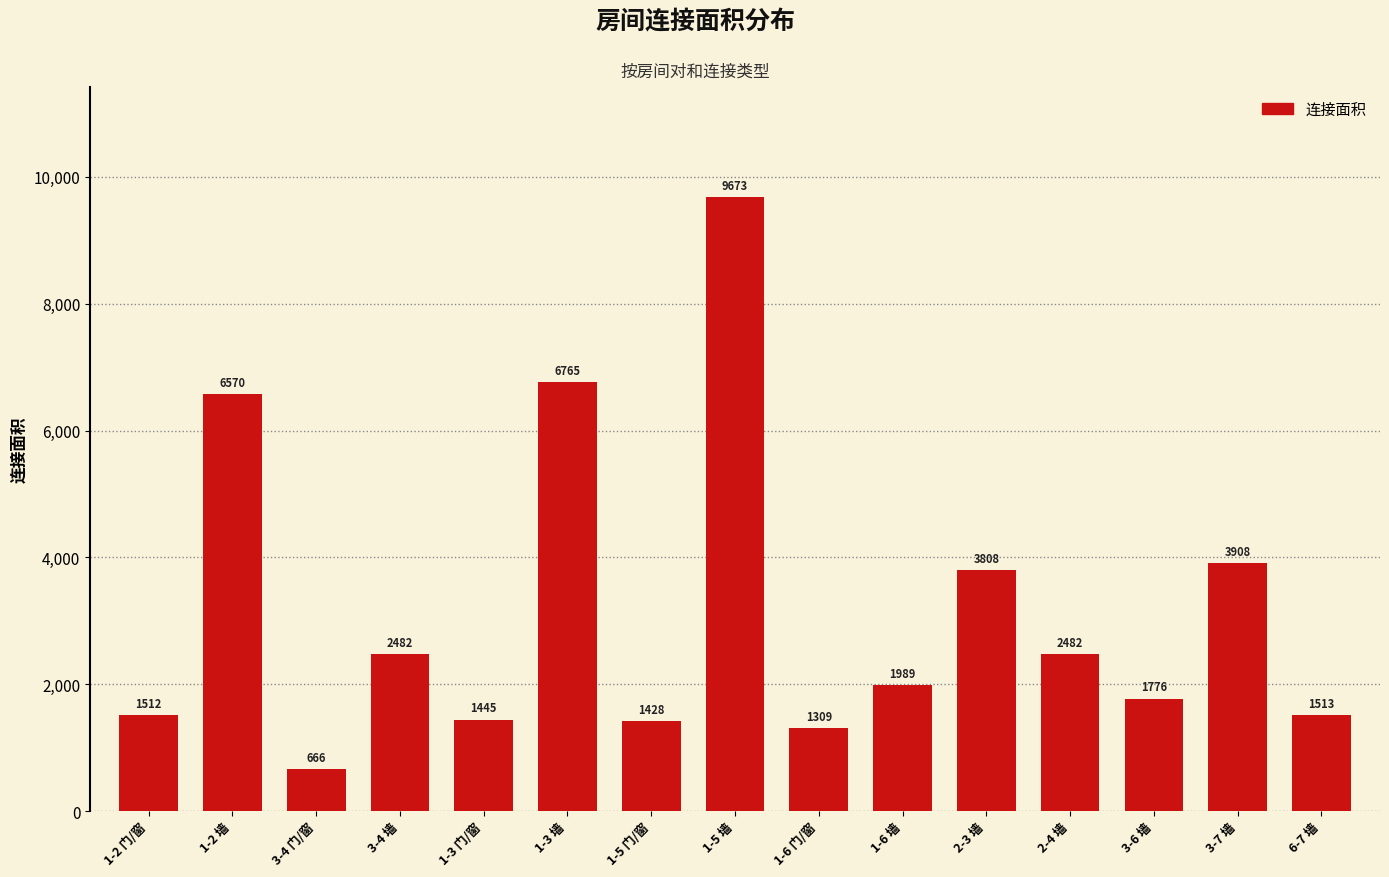

What is the label of the 13th bar from the left?

3-6 墙